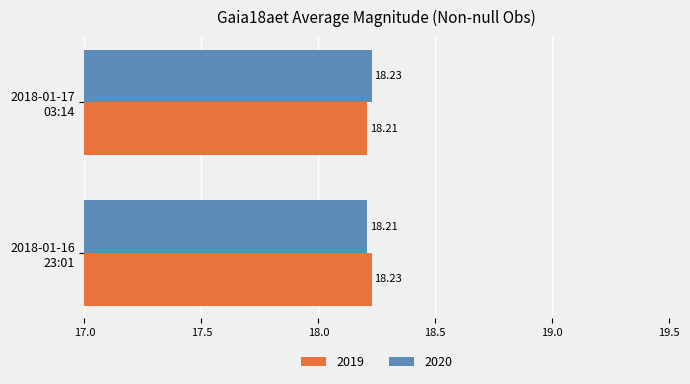

What is the sum of all 2019 values?

36.4